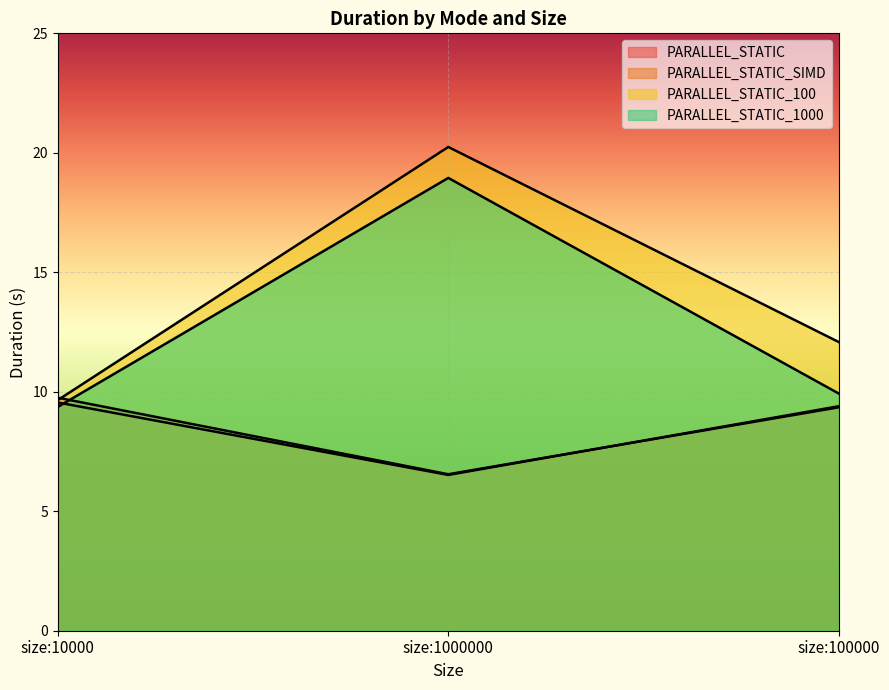

What is the value of the PARALLEL_STATIC_SIMD point at the 2nd from the left?

6.5